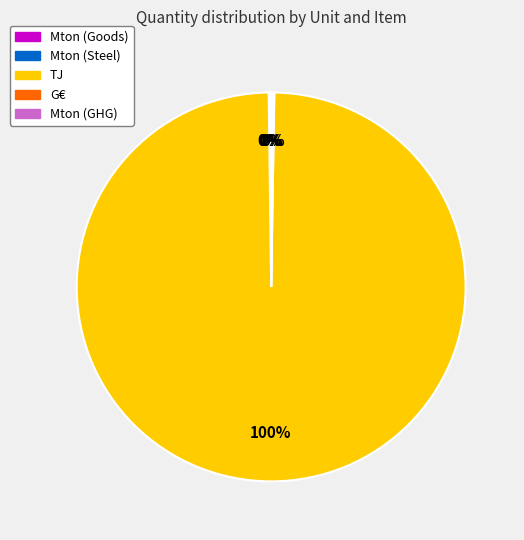

Is TJ the majority of the pie?

Yes